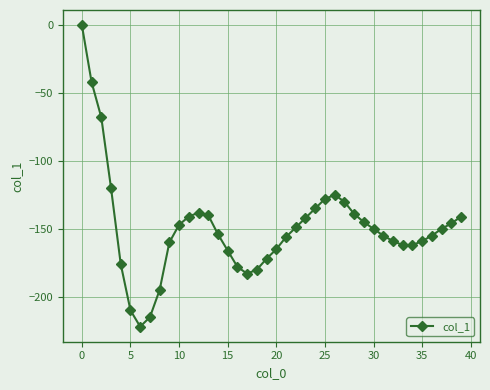

What is the difference between the maximum and minimum values?

222